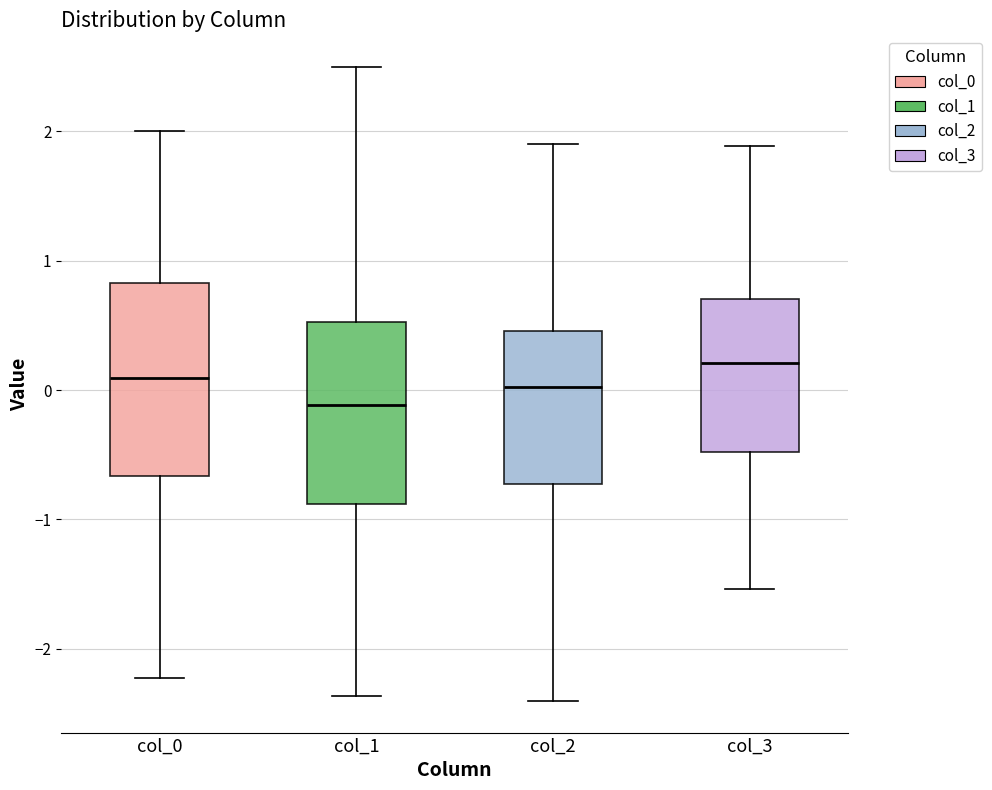

Where does the median line of the box for col_1 sit on the y-axis? The values are not printed on the chart, so give them approximately, as read against the axis.

-0.1